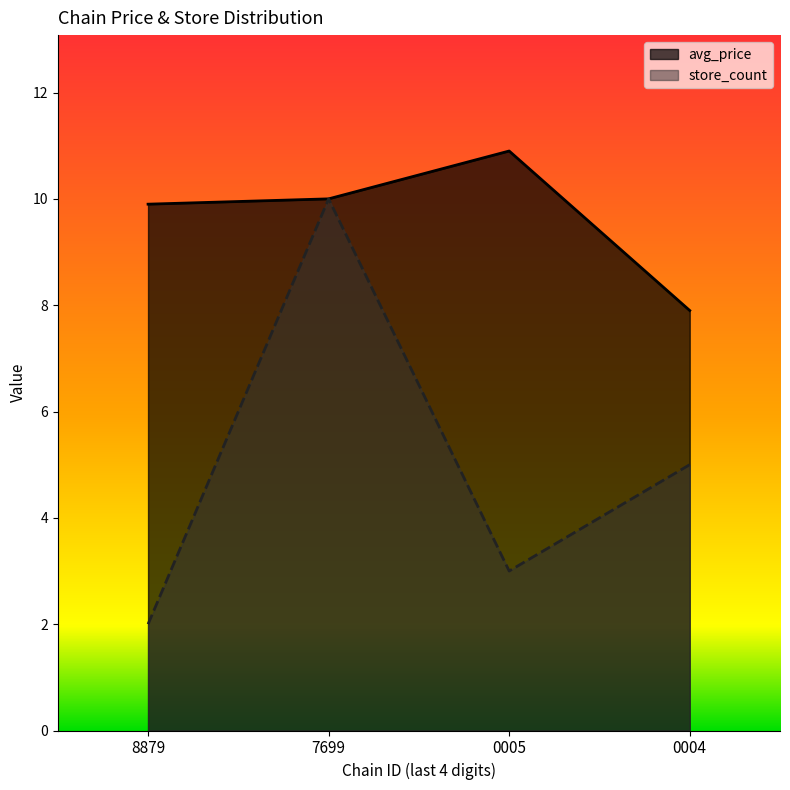

Which series has the largest range (max minus min)?

store_count